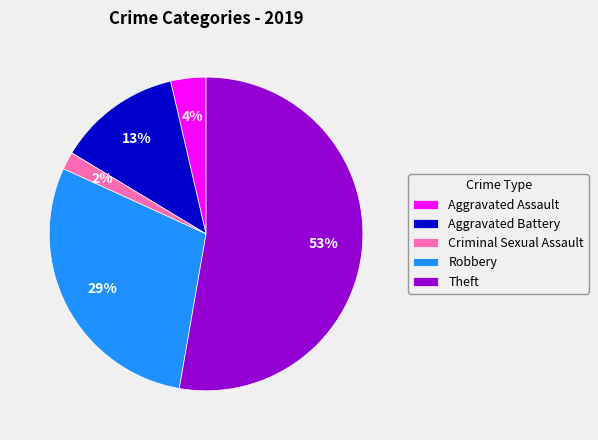

Between Robbery and Theft, which is larger?

Theft